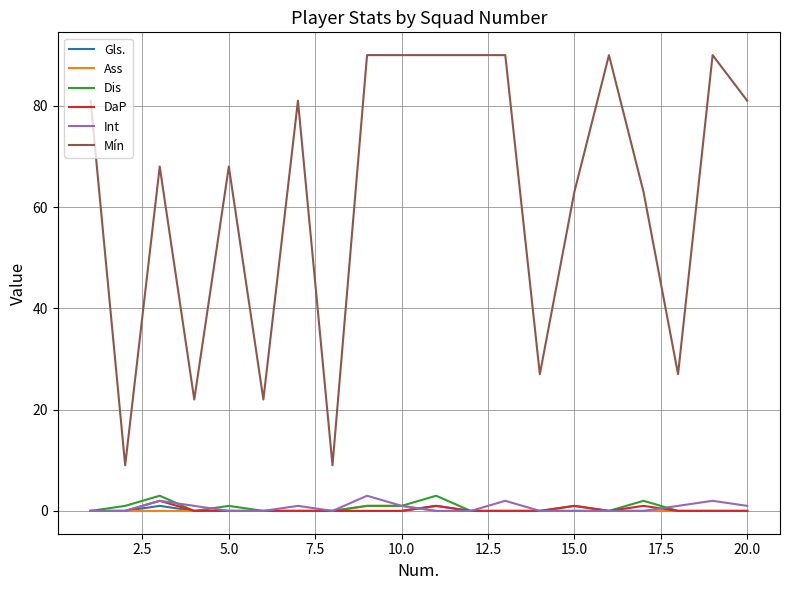

Which series has the widest spread of values?

Mín